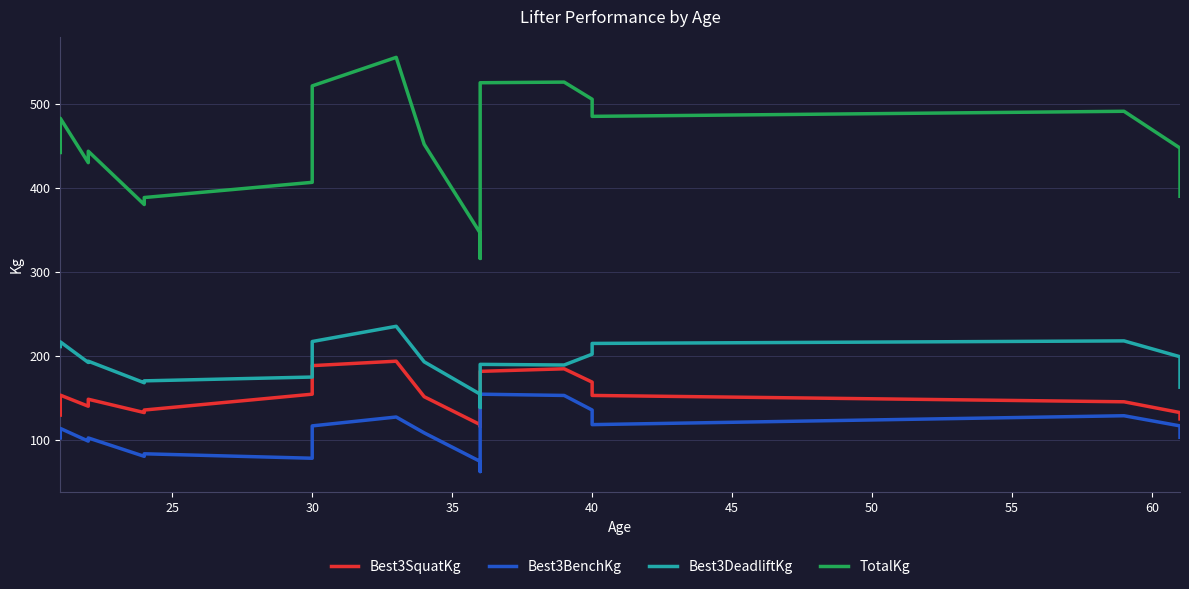

How many lines are shown in the chart?

4